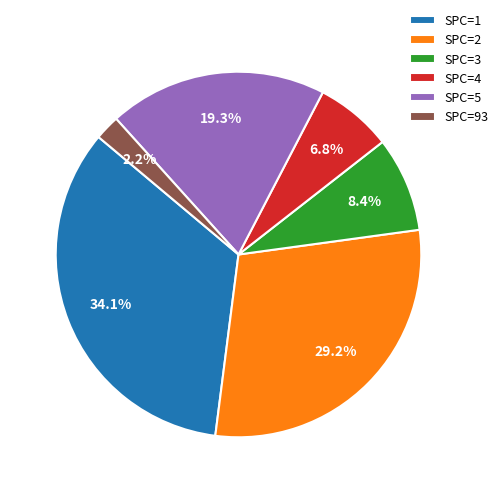

Approximately how many times larger is the value at SPC=2 compared to SPC=4?

4.3